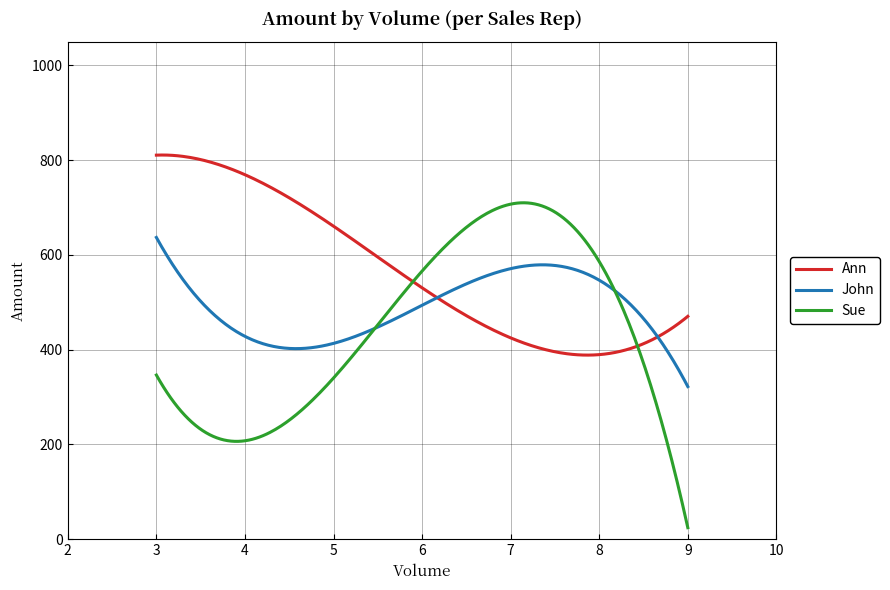

What is the greatest value displayed?

810.6